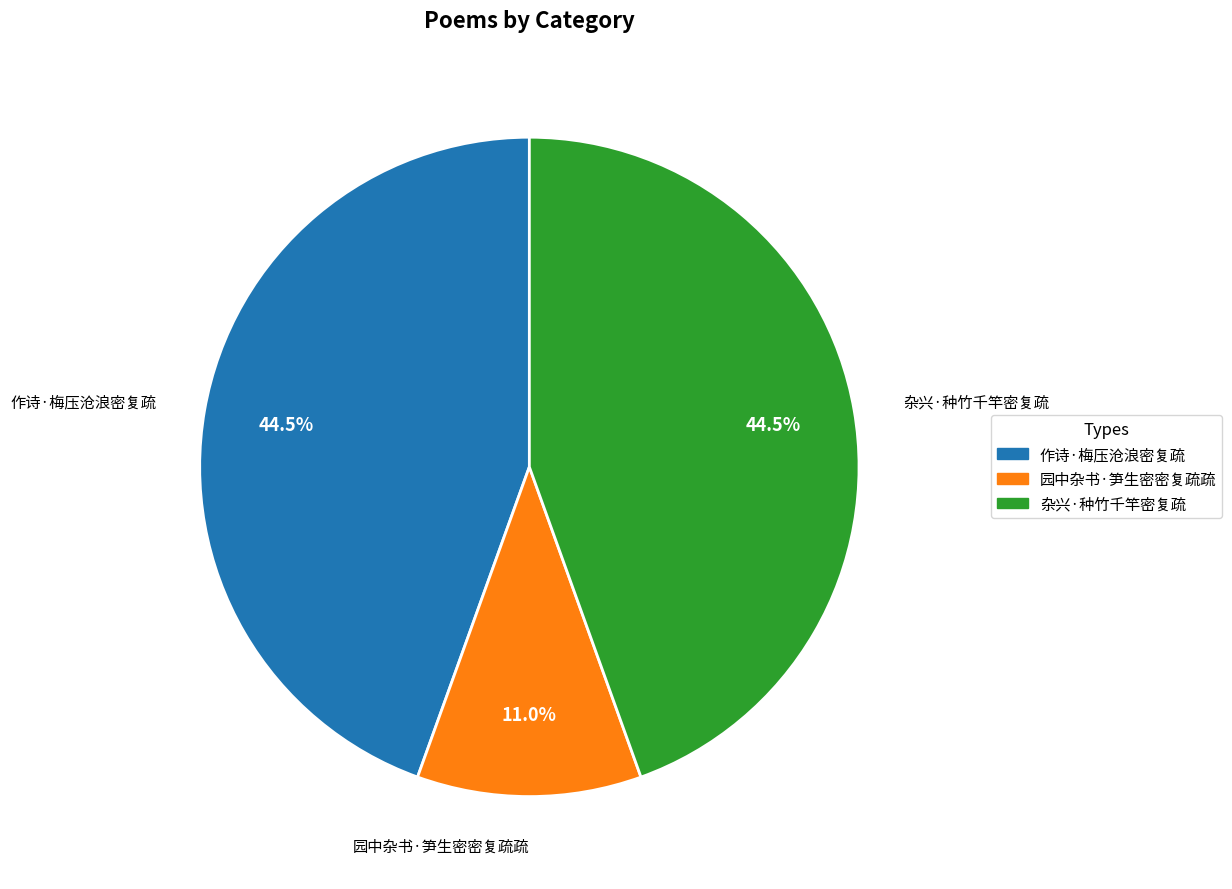

How many slices are in this pie chart?

3